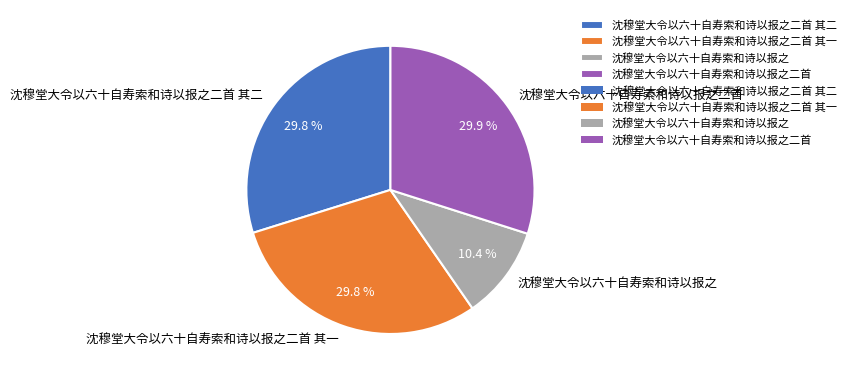

Which slice is the smallest?

沈穆堂大令以六十自寿索和诗以报之